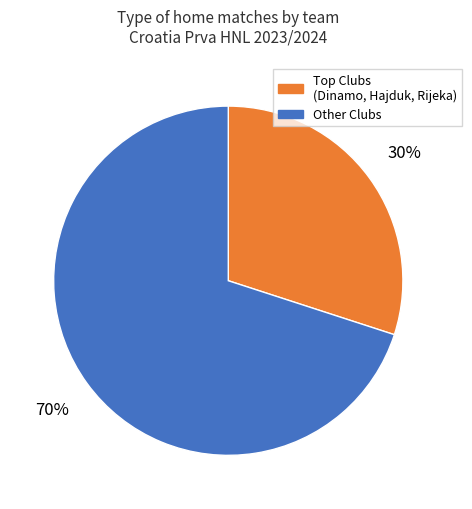

Does any single category account for the majority?

Yes